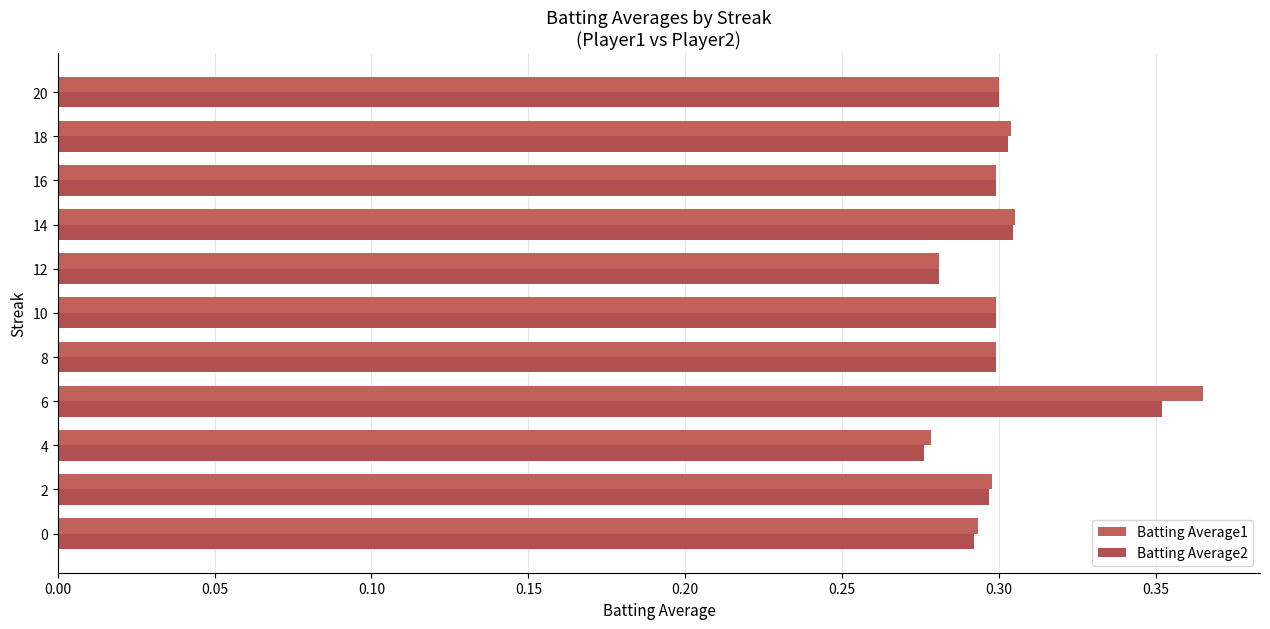

What is the sum of all Batting Average2 values?

3.3